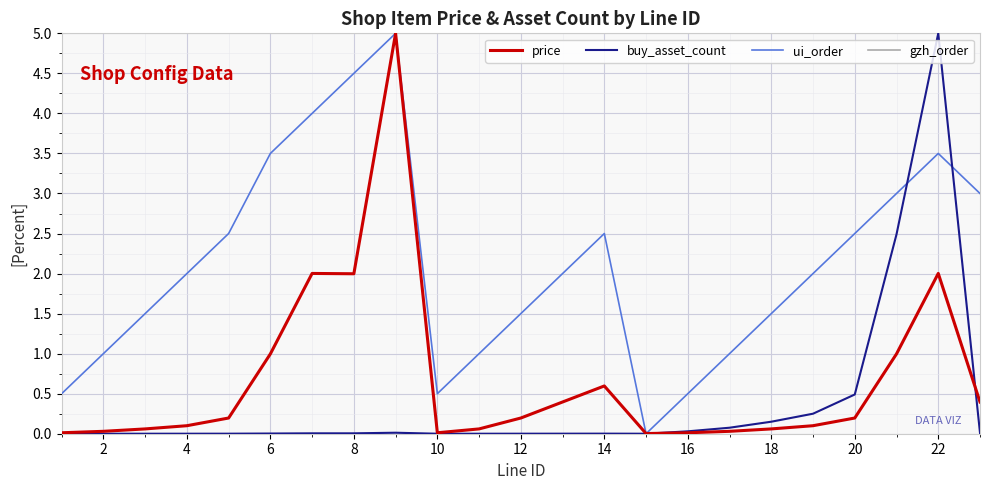

What is the lowest value of the gzh_order series?

5.0